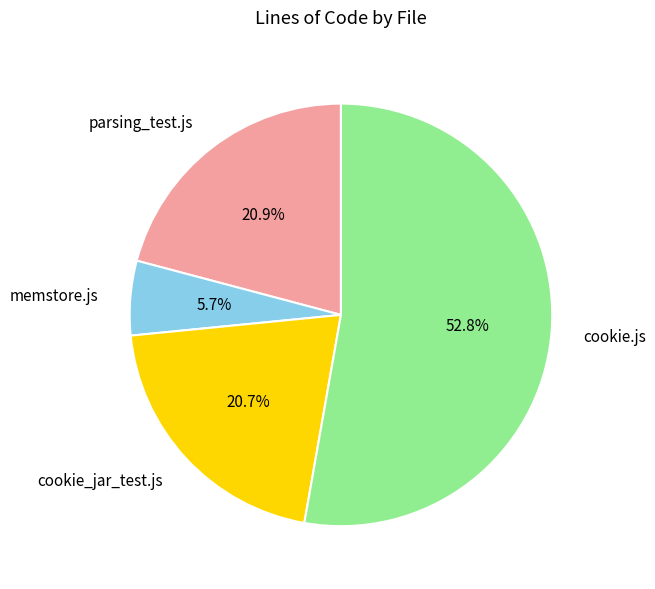

How many slices are in this pie chart?

4